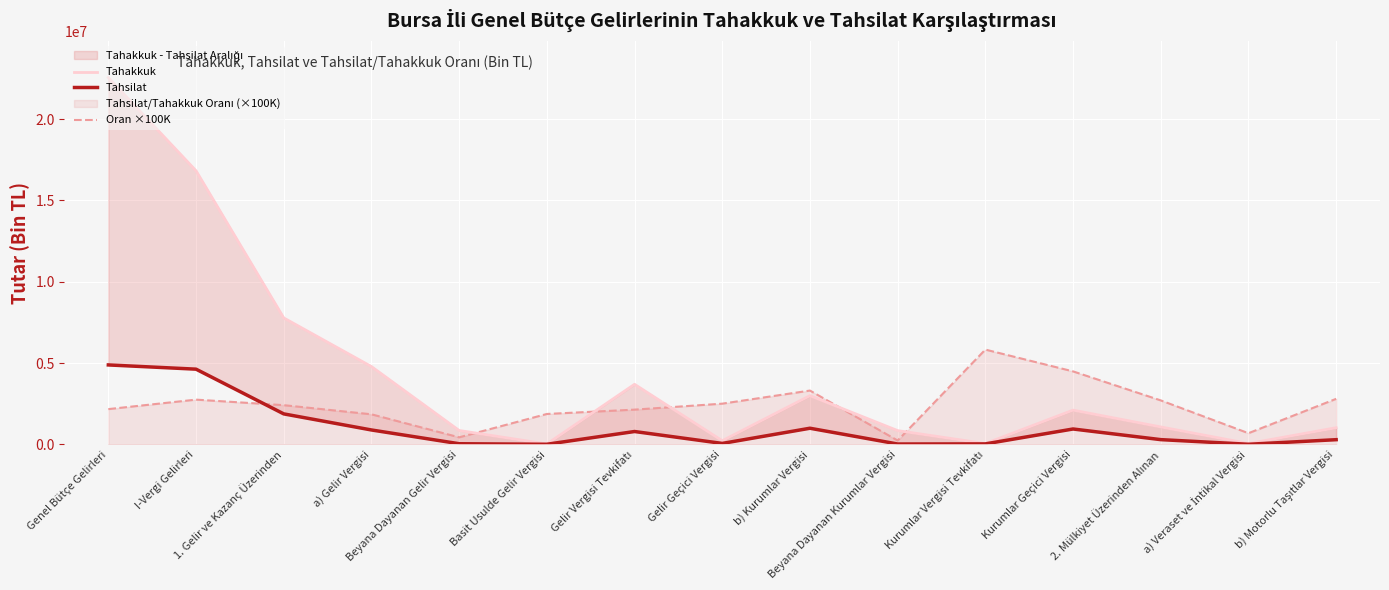

What is the smallest value displayed?

3329